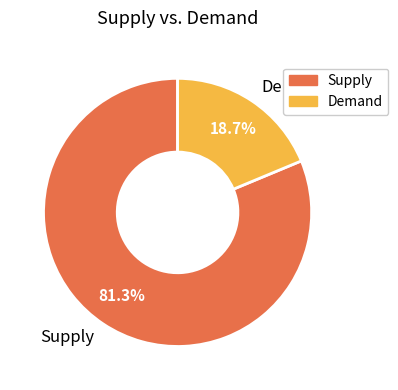

Is the sum of Supply and Demand greater than half?

Yes